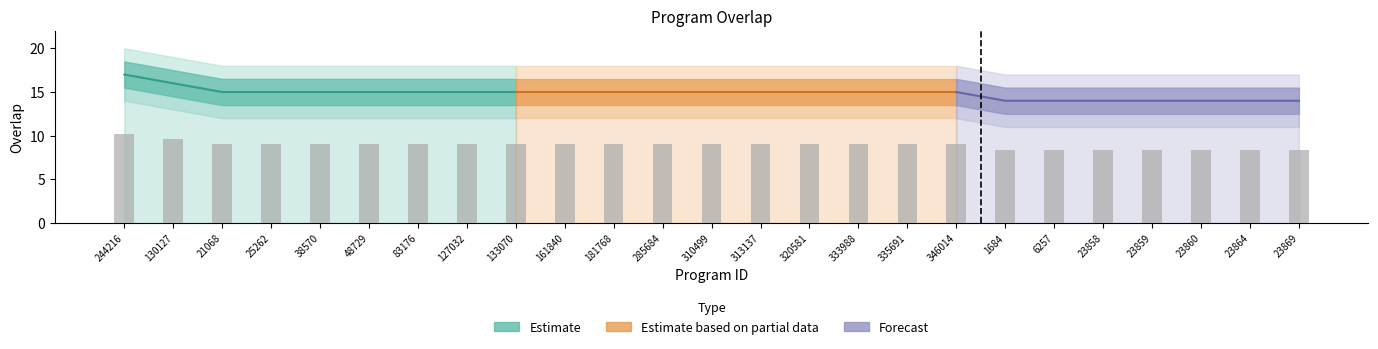

Reading left to right, what are all the values shown in this chart?

10.2	9.6	9.0	9.0	9.0	9.0	9.0	9.0	9.0	9.0	9.0	9.0	9.0	9.0	9.0	9.0	9.0	9.0	8.4	8.4	8.4	8.4	8.4	8.4	8.4